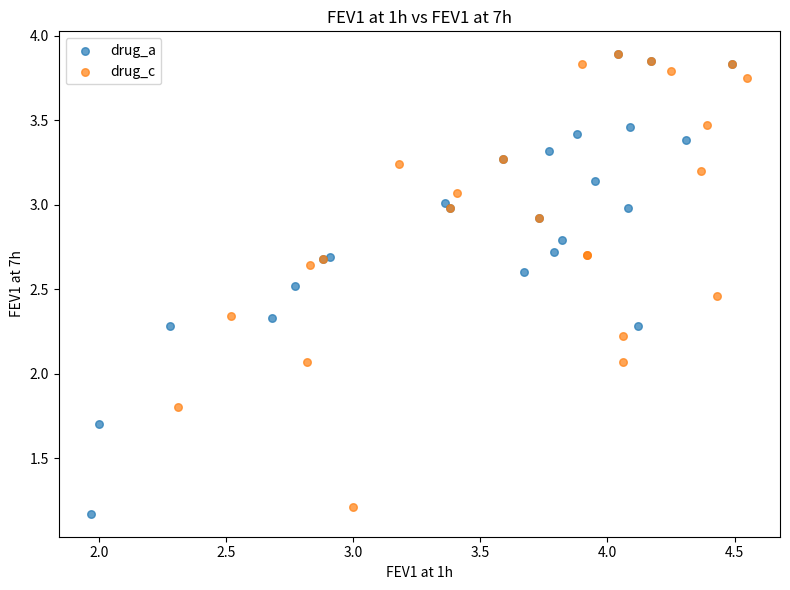

What are all the series names shown in the legend?

drug_a, drug_c